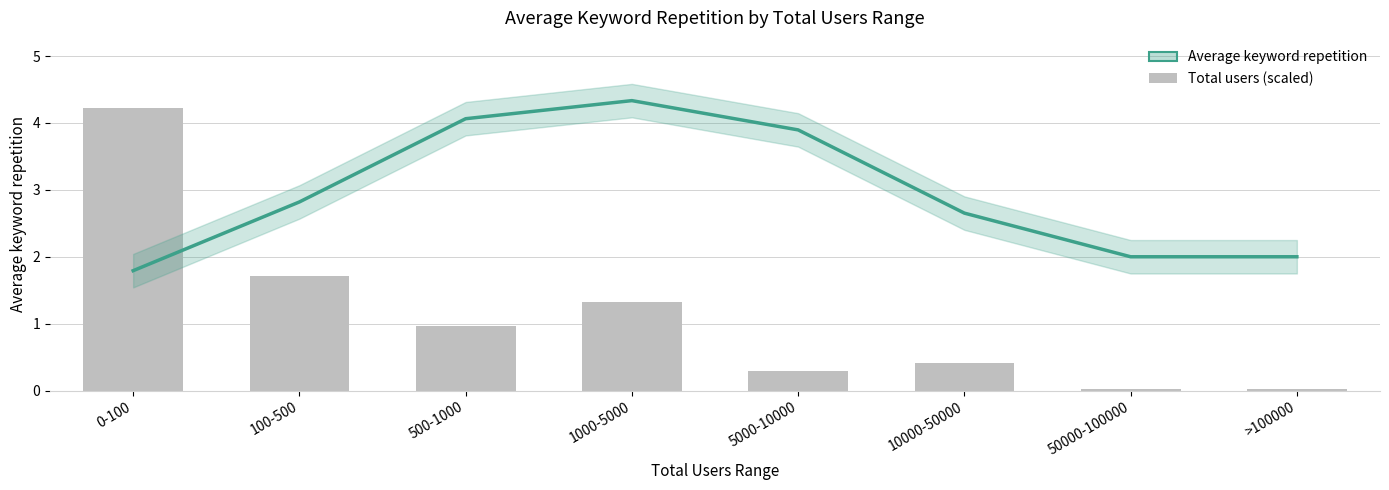

Are the bars grouped side by side (vs. stacked)?

Yes